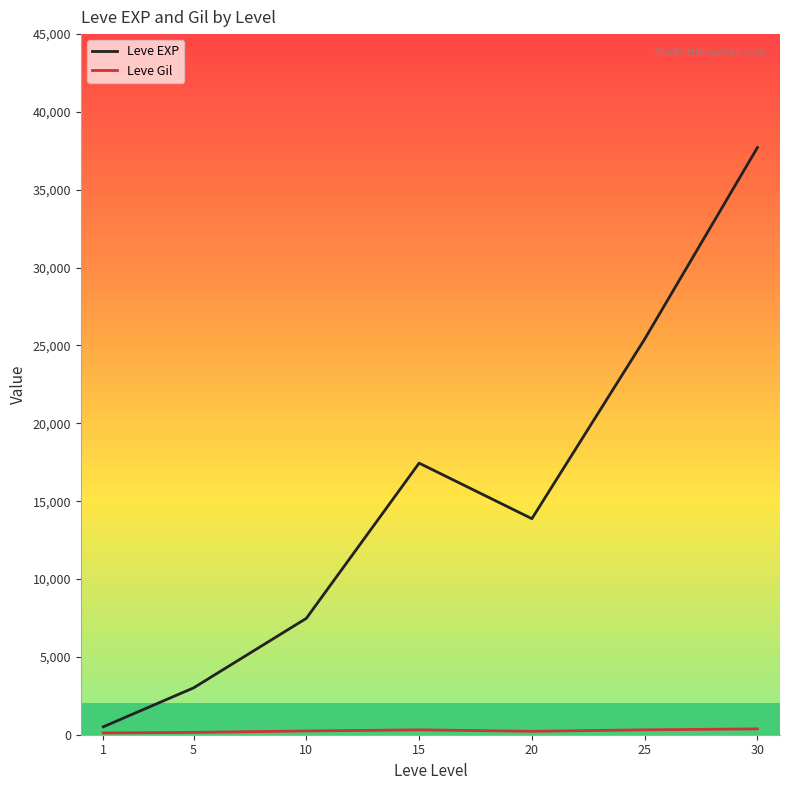

Reading right to left, transcribe all the data shown in this chart.

Leve EXP: 37715.0	25410.0	13876.7	17445.0	7475.0	3008.3	510.2
Leve Gil: 375.2	312.7	220.8	312.0	242.5	149.3	113.0